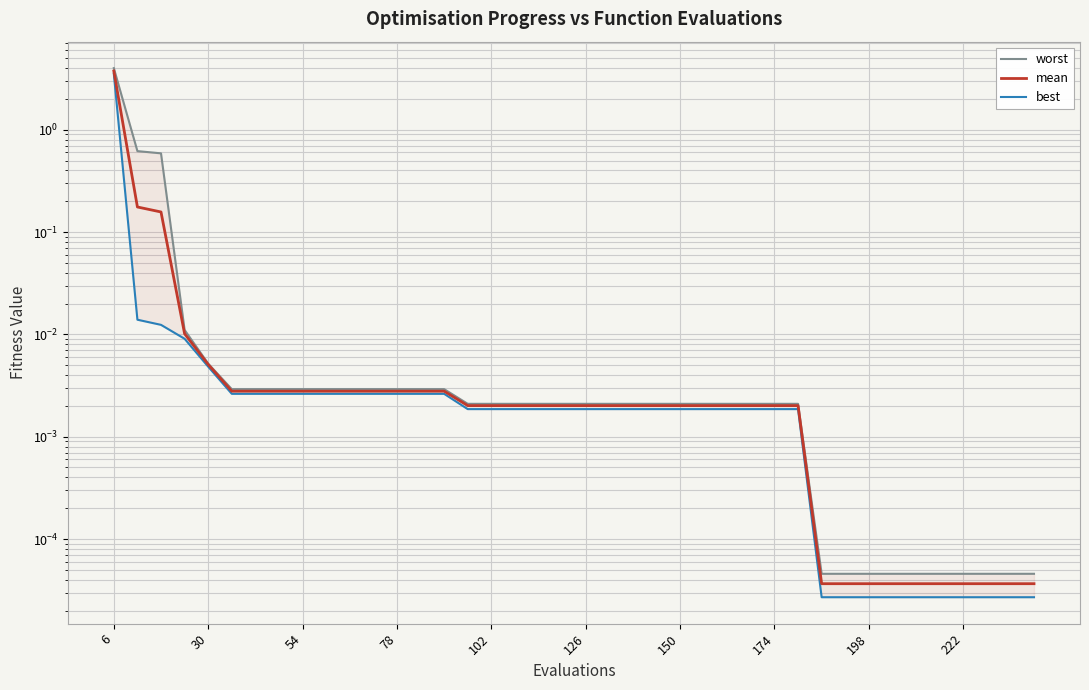

True or false: best and worst cross at least once.

False